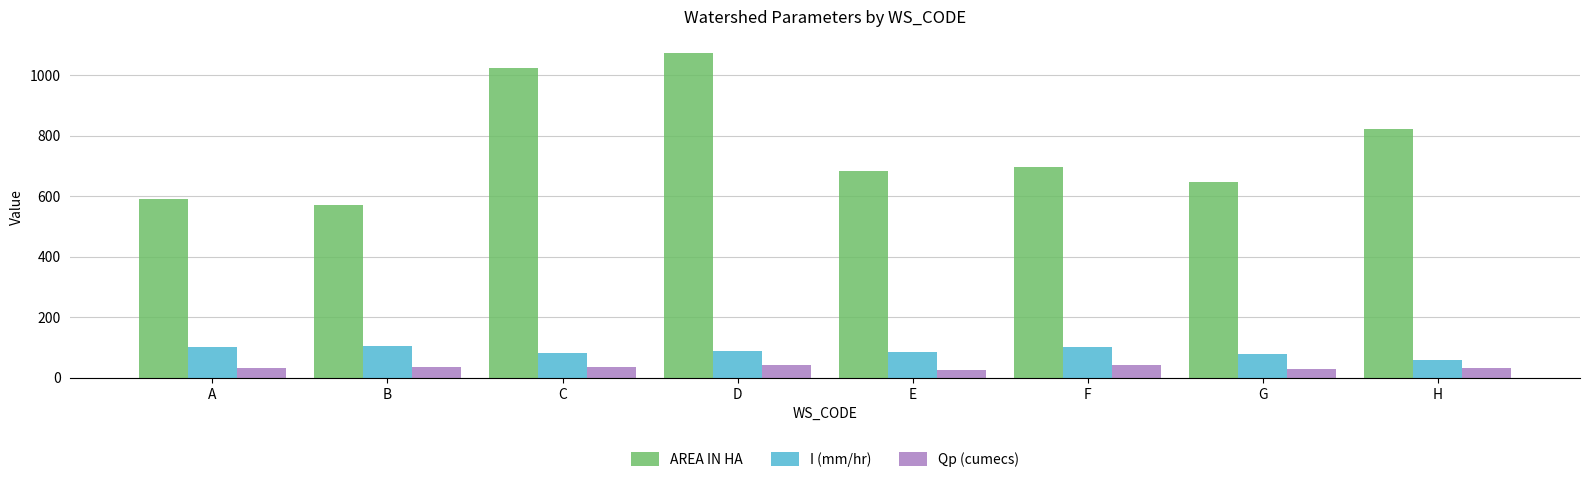

What is the difference between the highest and lowest values at G?

617.7